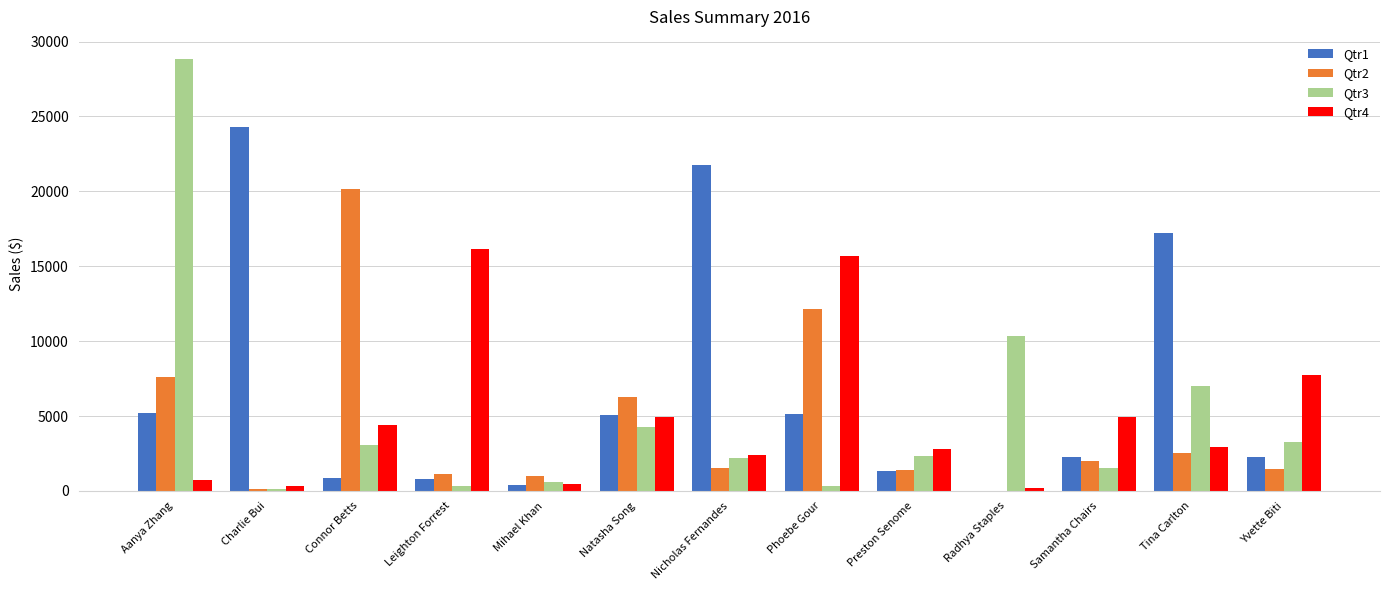

What is the difference between the Qtr3 values at Radhya Staples and Connor Betts?

7323.4